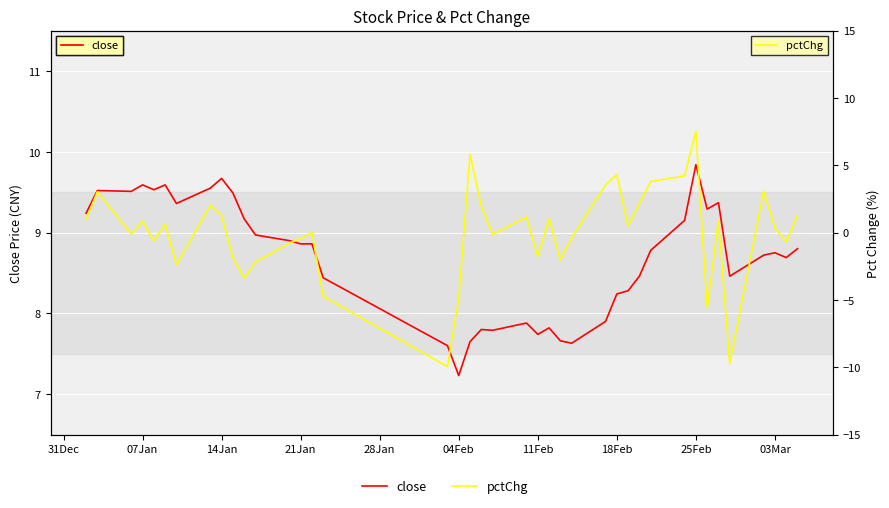

How many series are shown in this chart?

2